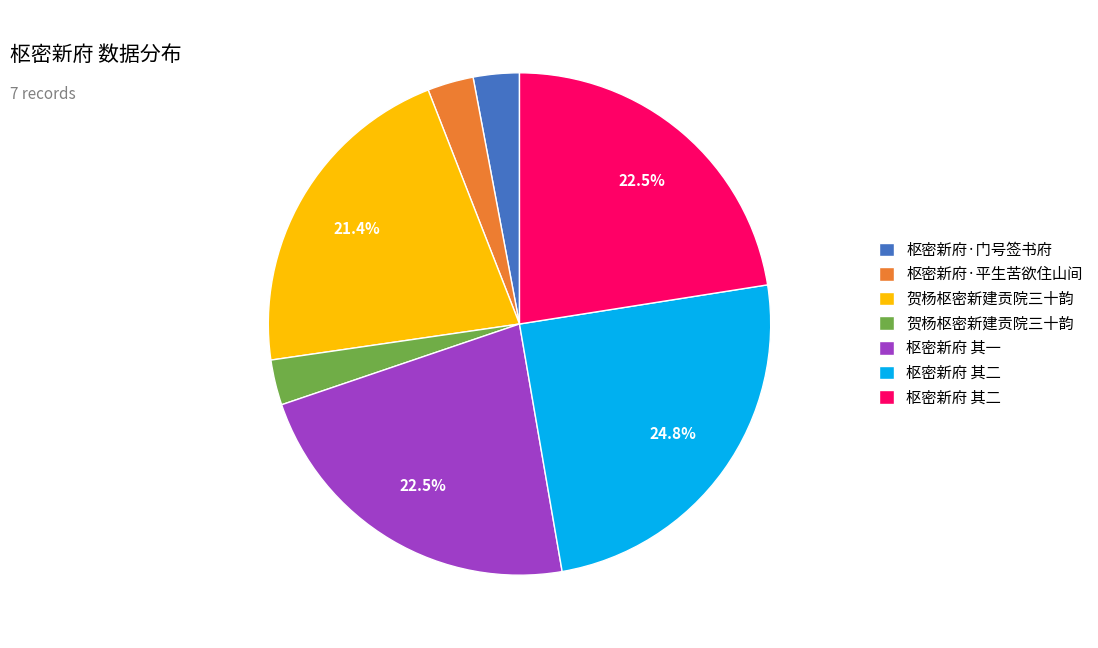

Is there any slice that represents more than half of the pie?

No